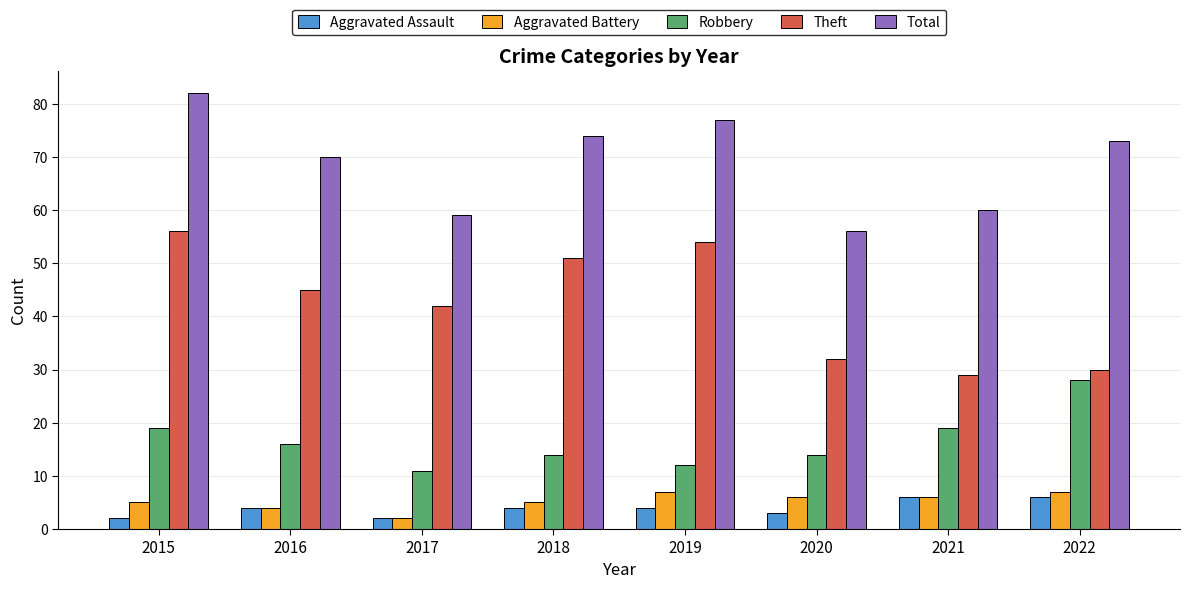

Is the value of Robbery at 2022 greater than the value of Aggravated Assault at 2022?

Yes